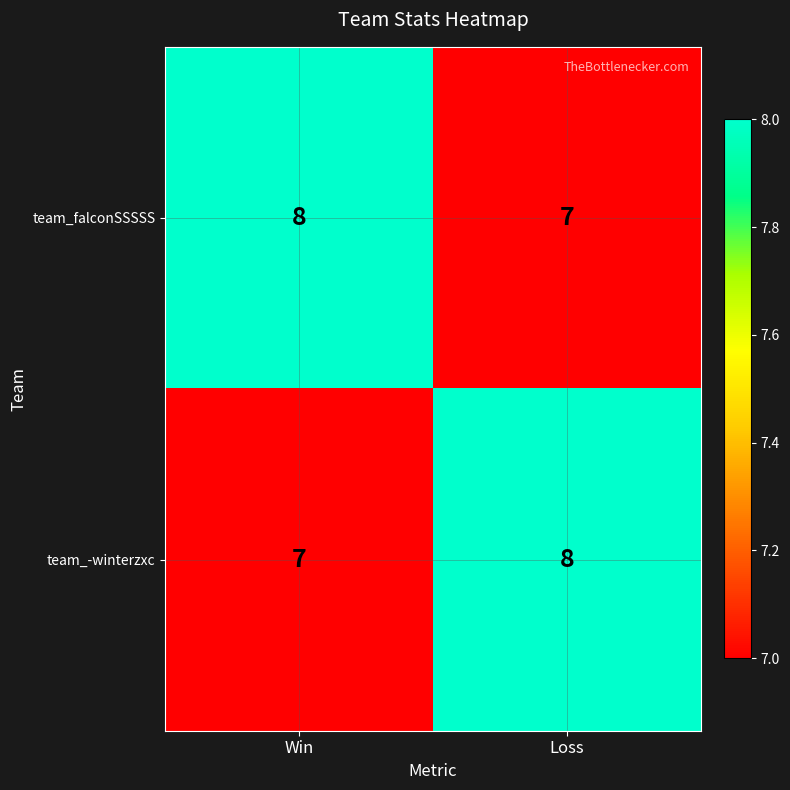

Rank the categories by team_falconSSSSS value from highest to lowest.

Win, Loss